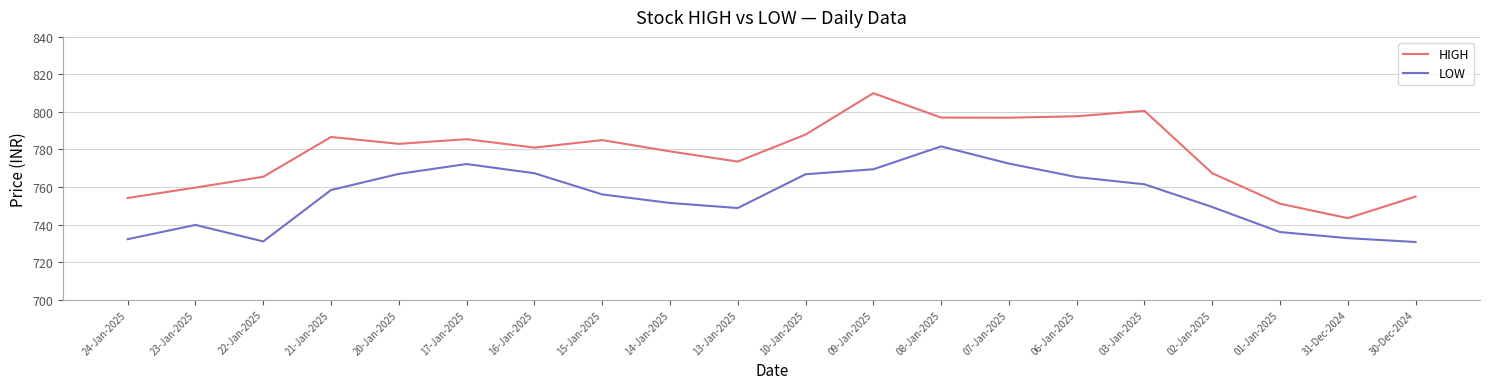

Rank the series by their average value, from lowest to highest.

LOW, HIGH